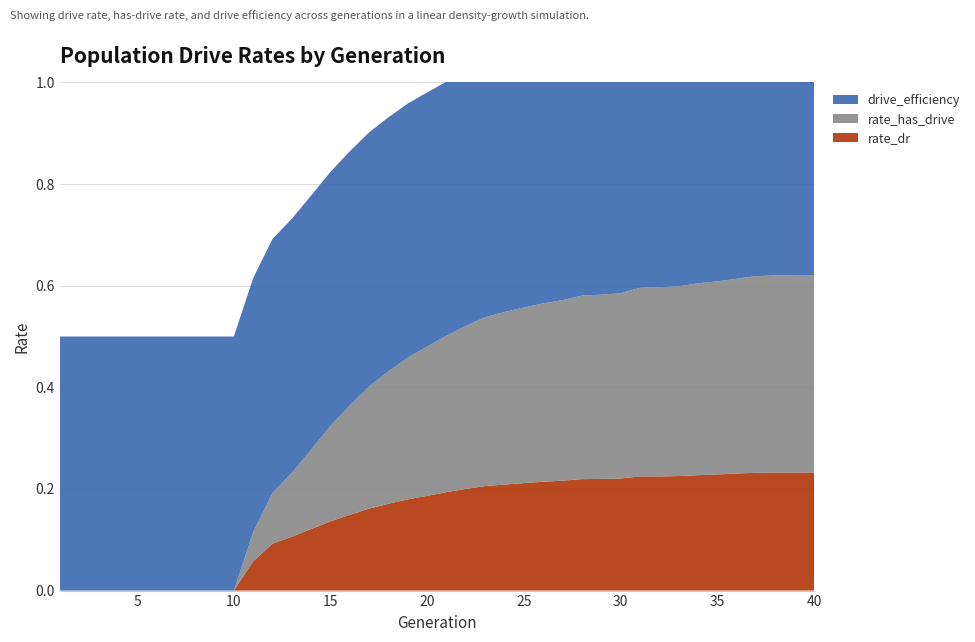

Reading left to right, extract all data points from this chart.

rate_dr: 0.0	0.0	0.0	0.0	0.0	0.0	0.0	0.0	0.0	0.0	0.1	0.1	0.1	0.1	0.1	0.1	0.2	0.2	0.2	0.2	0.2	0.2	0.2	0.2	0.2	0.2	0.2	0.2	0.2	0.2	0.2	0.2	0.2	0.2	0.2	0.2	0.2	0.2	0.2	0.2
rate_has_drive: 0.0	0.0	0.0	0.0	0.0	0.0	0.0	0.0	0.0	0.0	0.1	0.1	0.1	0.2	0.2	0.2	0.2	0.3	0.3	0.3	0.3	0.3	0.3	0.3	0.3	0.4	0.4	0.4	0.4	0.4	0.4	0.4	0.4	0.4	0.4	0.4	0.4	0.4	0.4	0.4
drive_efficiency: 0.5	0.5	0.5	0.5	0.5	0.5	0.5	0.5	0.5	0.5	0.5	0.5	0.5	0.5	0.5	0.5	0.5	0.5	0.5	0.5	0.5	0.5	0.5	0.5	0.5	0.5	0.5	0.5	0.5	0.5	0.5	0.5	0.5	0.5	0.5	0.5	0.5	0.5	0.5	0.5